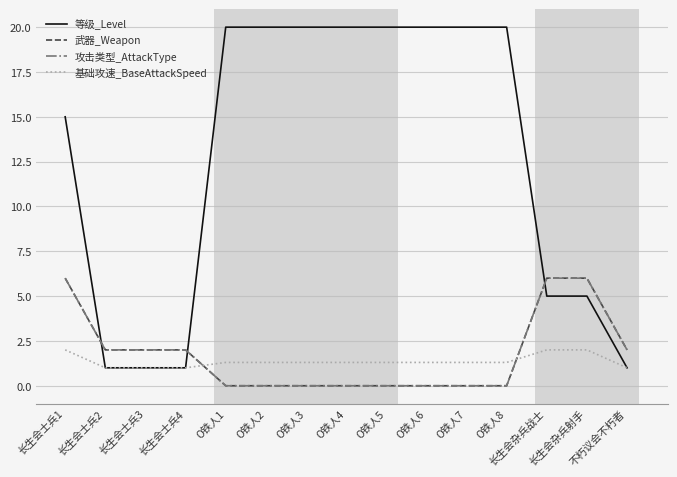

Reading left to right, what are all the values shown in this chart?

等级_Level: 长生会士兵1=15.0	长生会士兵2=1.0	长生会士兵3=1.0	长生会士兵4=1.0	O铁人1=20.0	O铁人2=20.0	O铁人3=20.0	O铁人4=20.0	O铁人5=20.0	O铁人6=20.0	O铁人7=20.0	O铁人8=20.0	长生会杂兵战士=5.0	长生会杂兵射手=5.0	不朽议会不朽者=1.0
武器_Weapon: 长生会士兵1=6.0	长生会士兵2=2.0	长生会士兵3=2.0	长生会士兵4=2.0	O铁人1=0.0	O铁人2=0.0	O铁人3=0.0	O铁人4=0.0	O铁人5=0.0	O铁人6=0.0	O铁人7=0.0	O铁人8=0.0	长生会杂兵战士=6.0	长生会杂兵射手=6.0	不朽议会不朽者=2.0
攻击类型_AttackType: 长生会士兵1=6.0	长生会士兵2=2.0	长生会士兵3=2.0	长生会士兵4=2.0	O铁人1=0.0	O铁人2=0.0	O铁人3=0.0	O铁人4=0.0	O铁人5=0.0	O铁人6=0.0	O铁人7=0.0	O铁人8=0.0	长生会杂兵战士=6.0	长生会杂兵射手=6.0	不朽议会不朽者=2.0
基础攻速_BaseAttackSpeed: 长生会士兵1=2.0	长生会士兵2=1.0	长生会士兵3=1.0	长生会士兵4=1.0	O铁人1=1.3	O铁人2=1.3	O铁人3=1.3	O铁人4=1.3	O铁人5=1.3	O铁人6=1.3	O铁人7=1.3	O铁人8=1.3	长生会杂兵战士=2.0	长生会杂兵射手=2.0	不朽议会不朽者=1.0